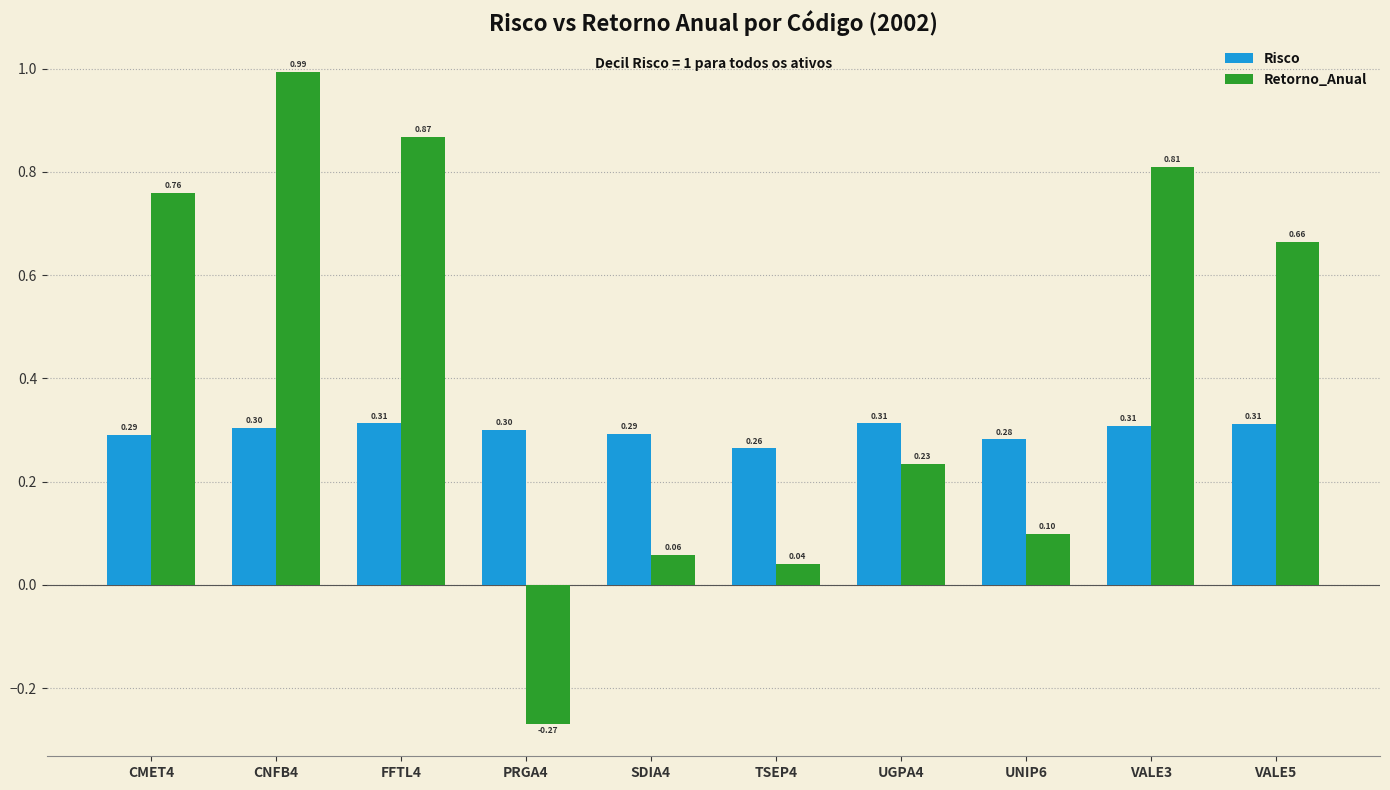

At which label does Retorno_Anual first exceed 0?

CMET4